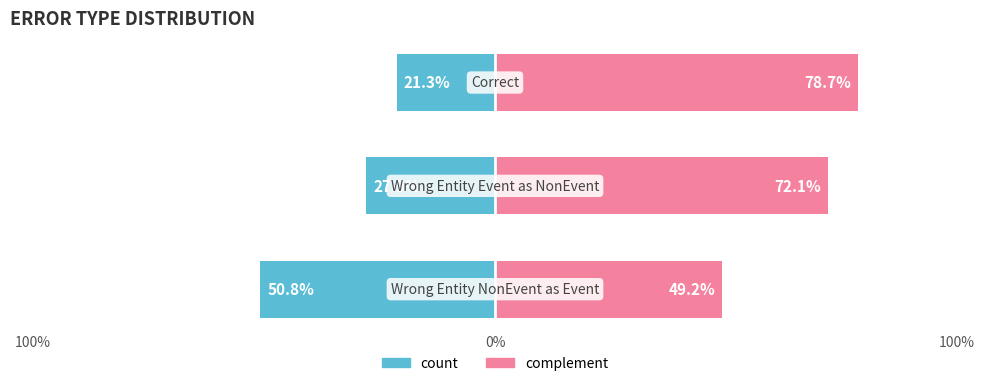

What is the highest value of the complement series?

78.7